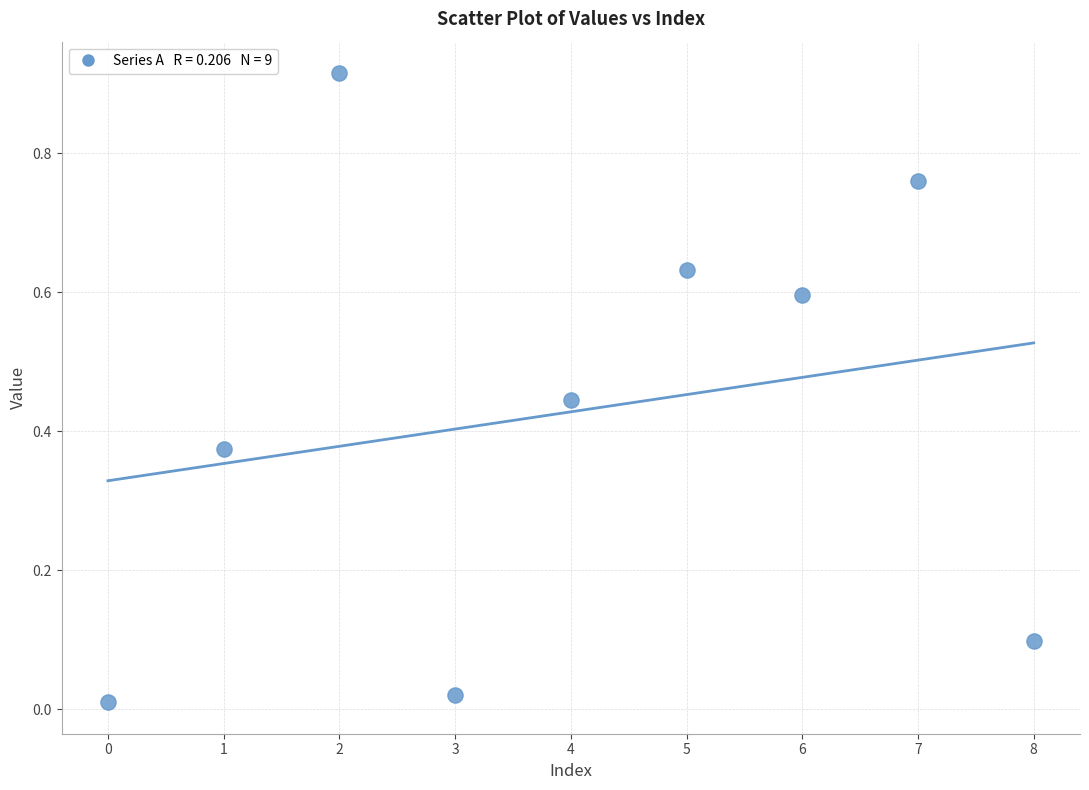

How many points are shown in the scatter plot?

9